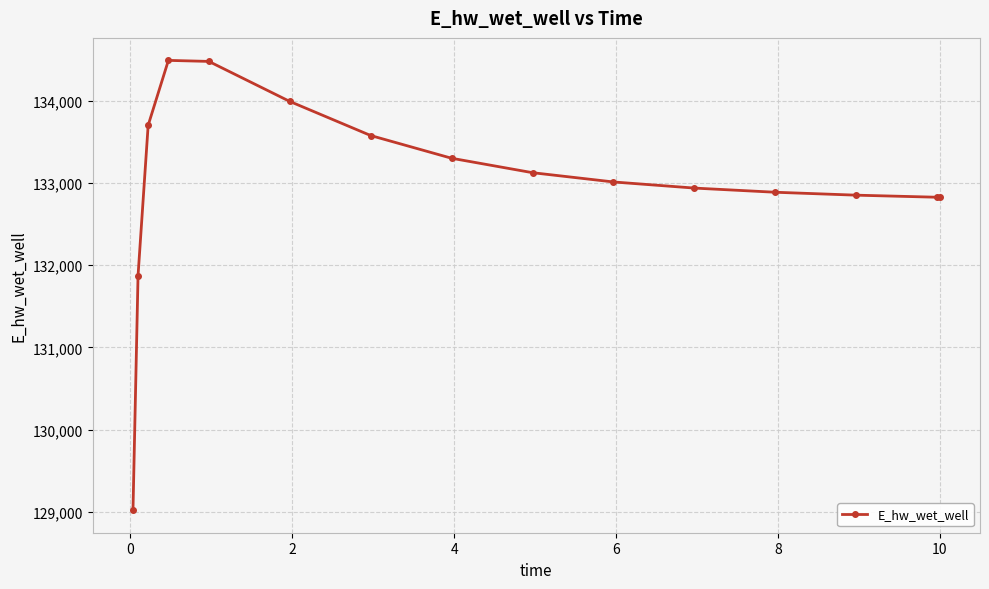

What is the minimum value shown in the chart?

129019.4